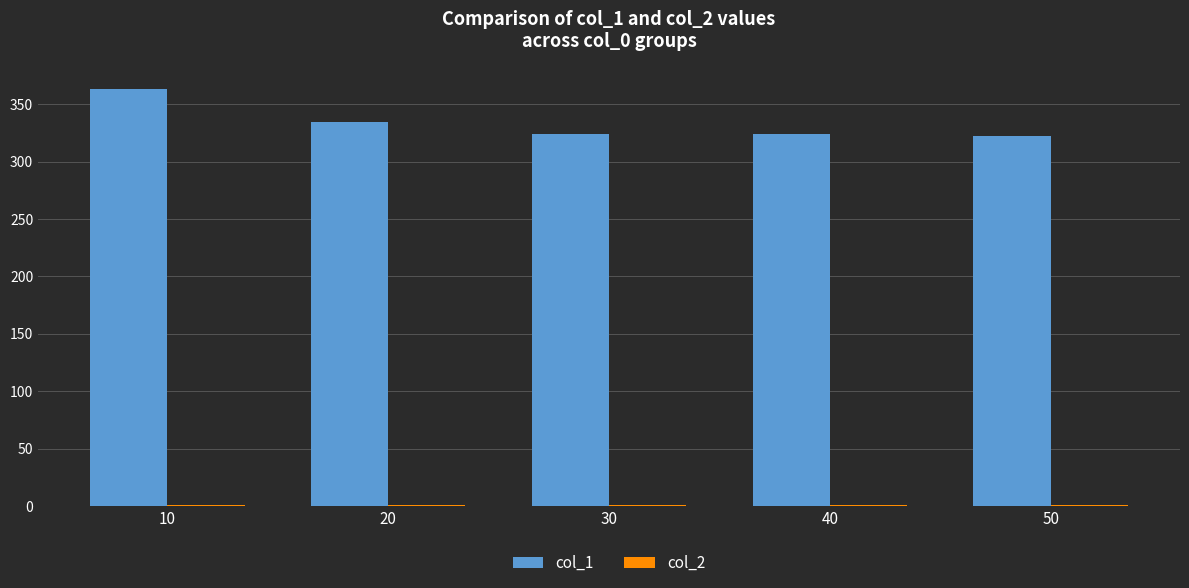

Is it true that col_1 equals 323.7 at 40?

True